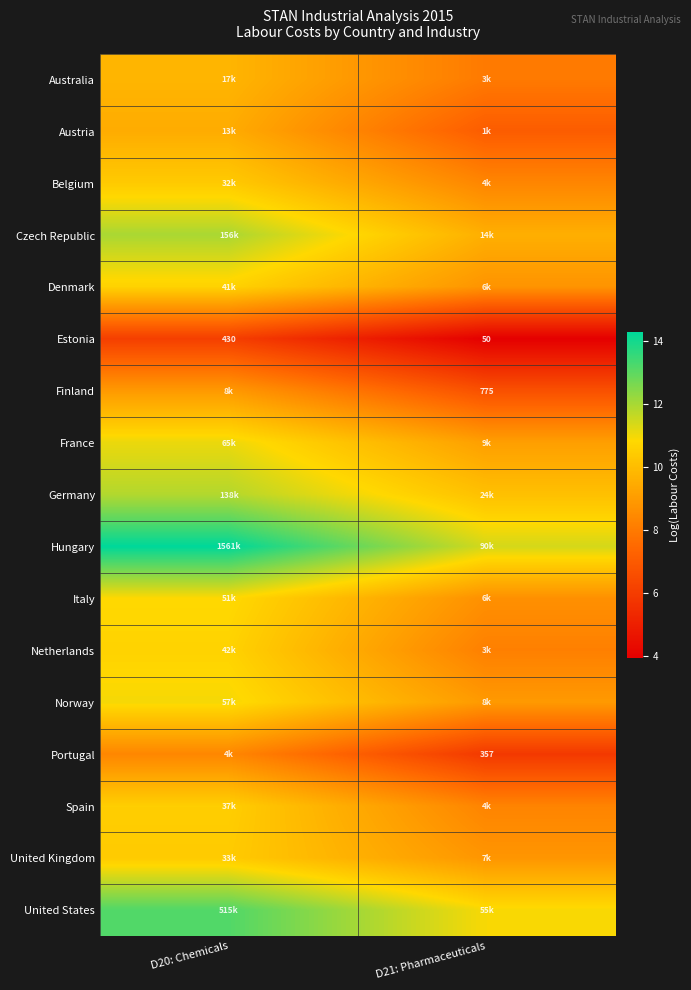

How many data points in United Kingdom are above 10?

1